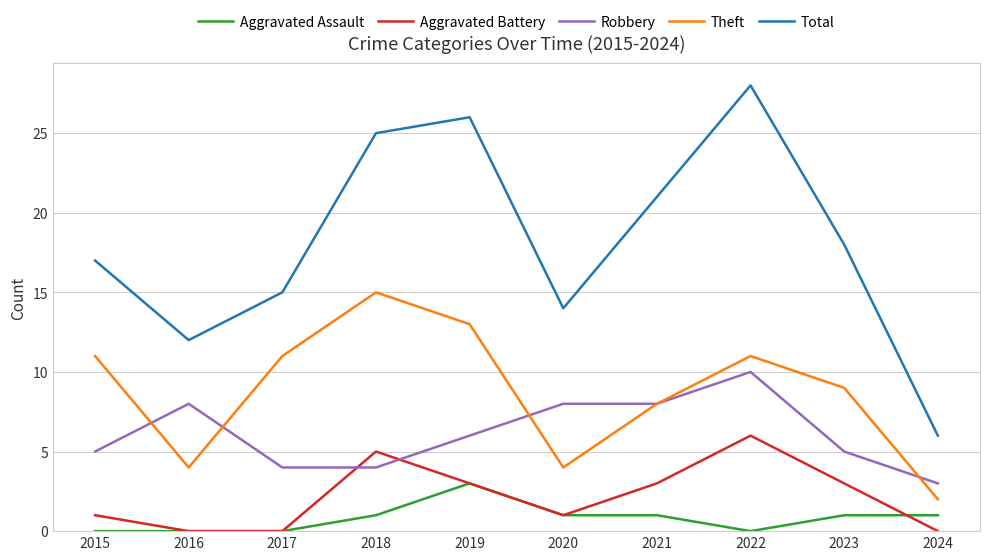

The Total series shows 15 at 2017. True or false?

True